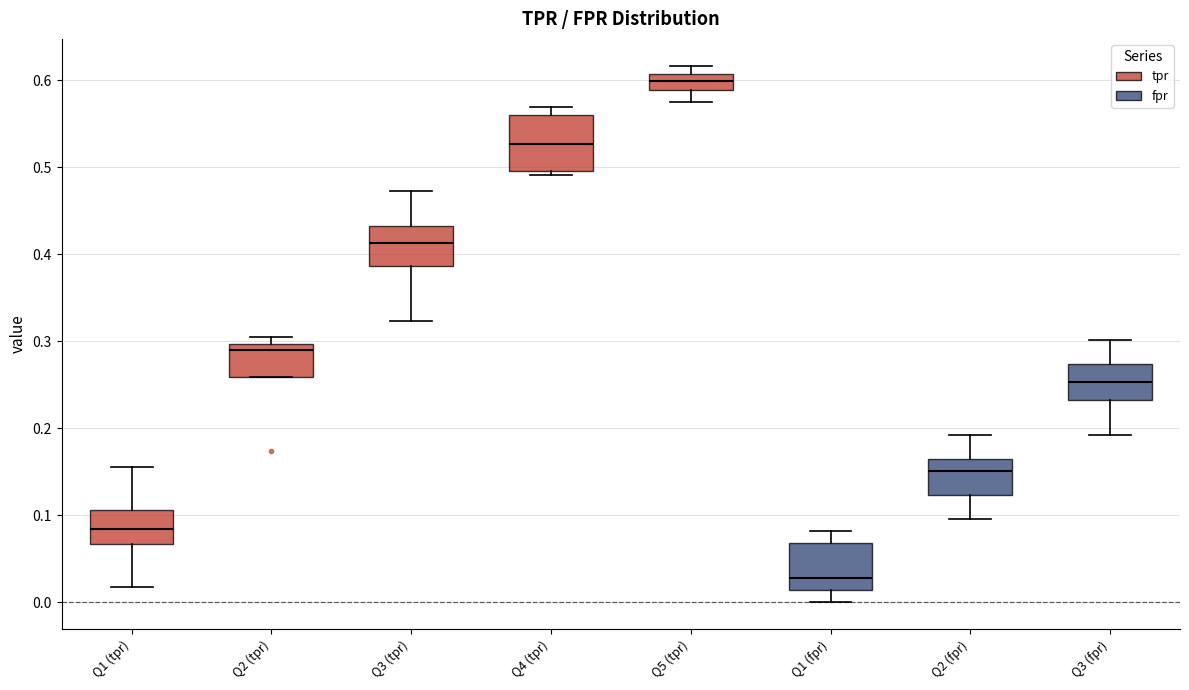

Where does the median line of the box for Q4 (tpr) sit on the y-axis? The values are not printed on the chart, so give them approximately, as read against the axis.

0.53